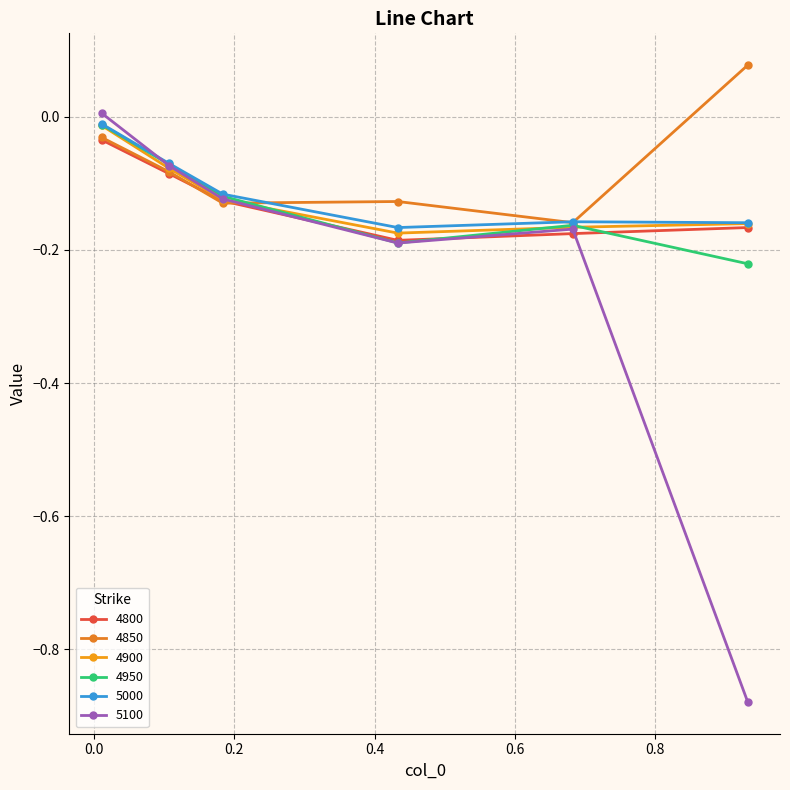

How many data points in 4850 are less than 0?

5